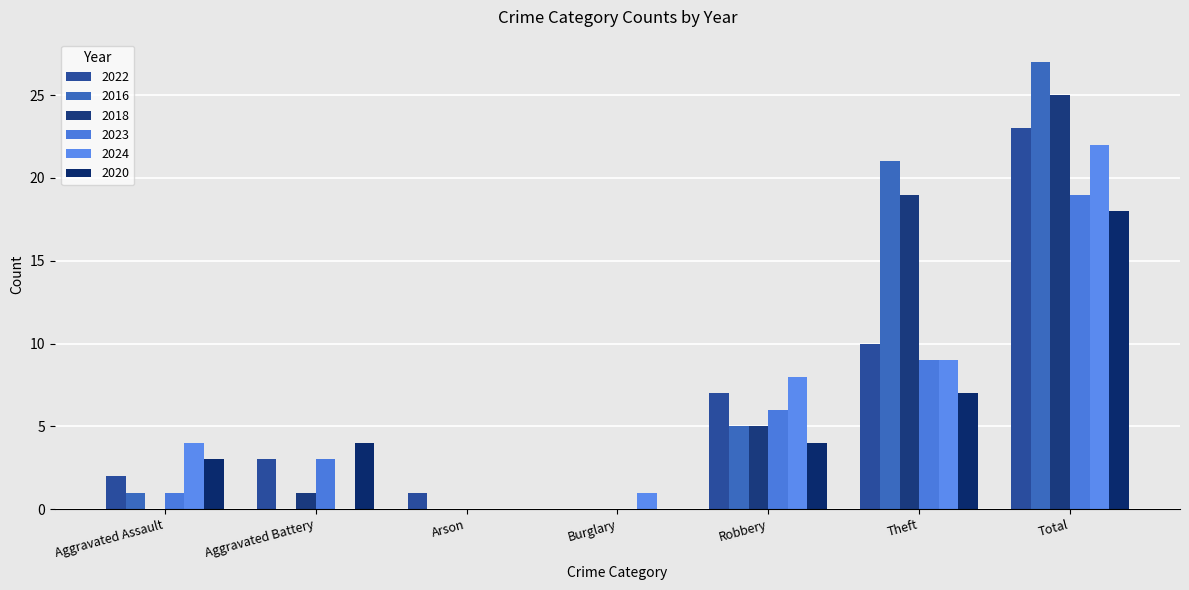

Reading left to right, what are all the values shown in this chart?

2022: 2	3	1	0	7	10	23
2016: 1	0	0	0	5	21	27
2018: 0	1	0	0	5	19	25
2023: 1	3	0	0	6	9	19
2024: 4	0	0	1	8	9	22
2020: 3	4	0	0	4	7	18